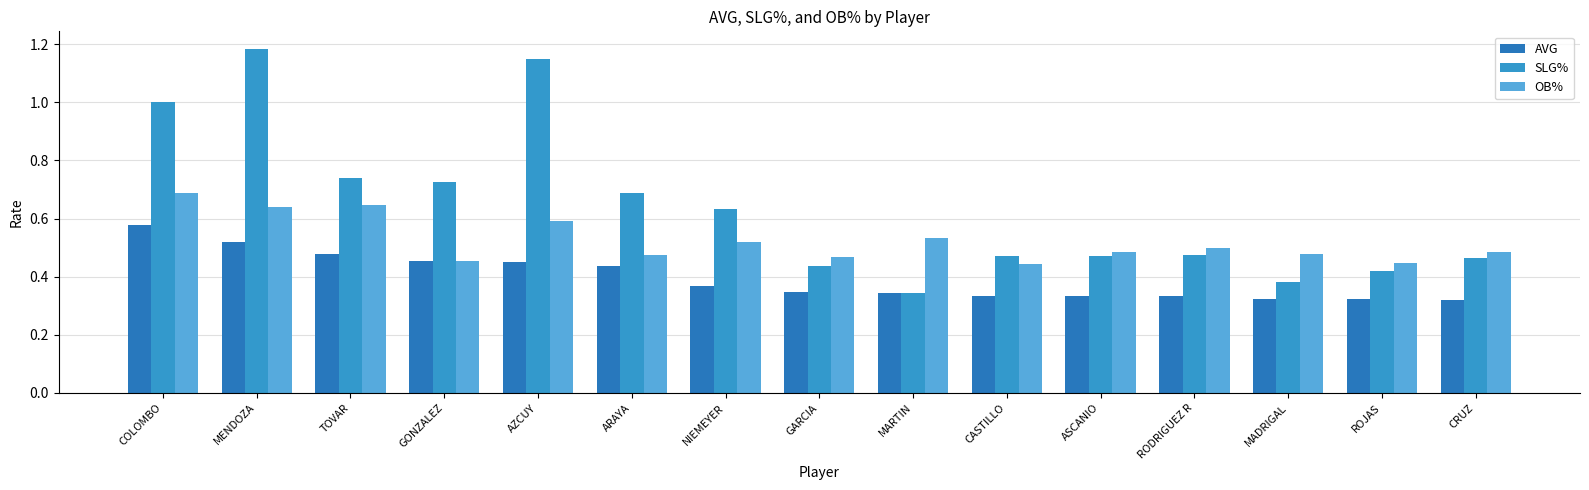

How many bars are there in each group?

3